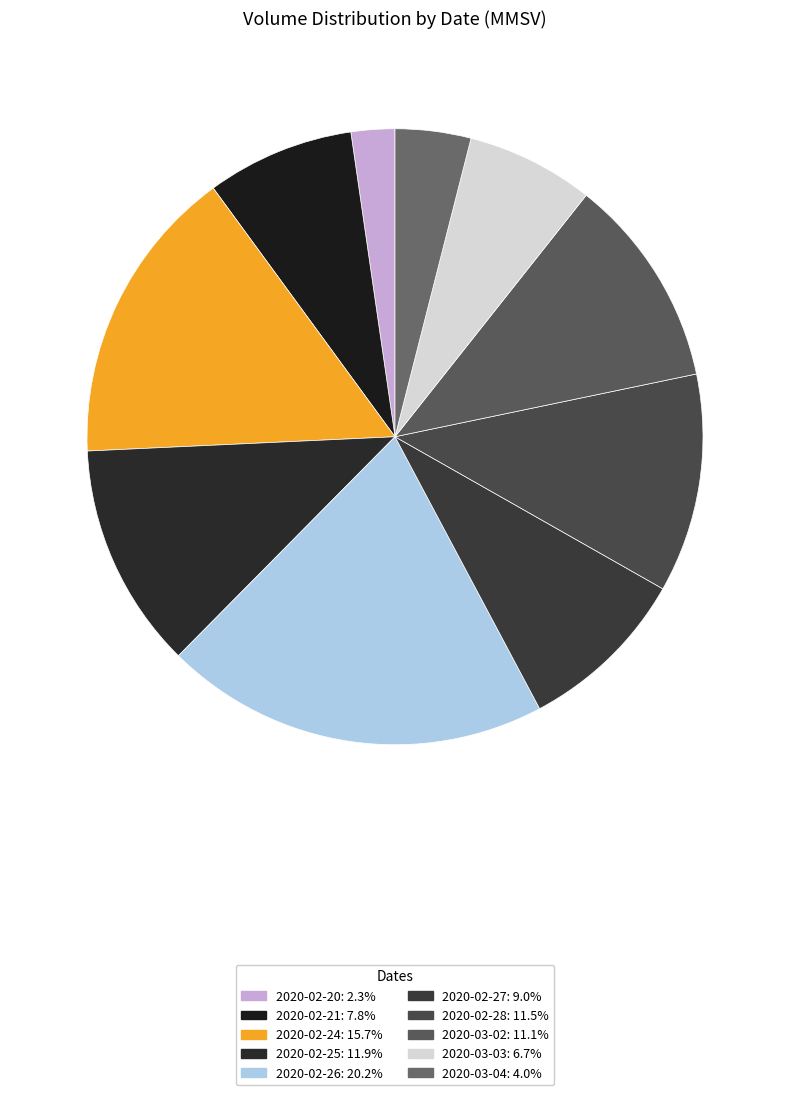

True or false: 2020-02-24 accounts for 16% of the total.

True